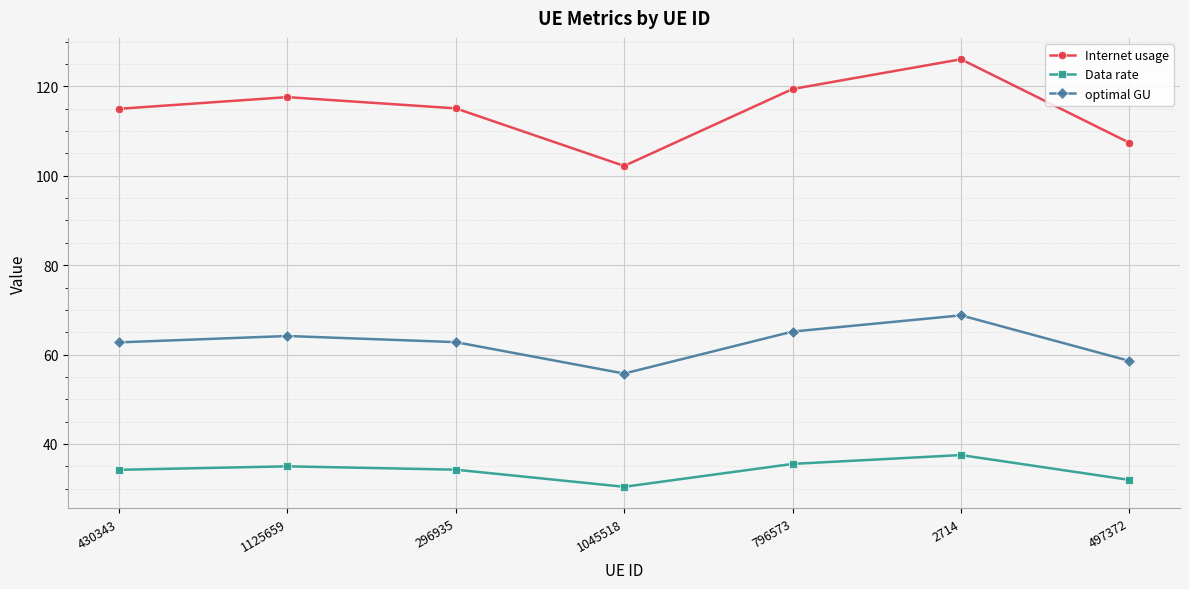

True or false: Data rate and optimal GU cross at least once.

False